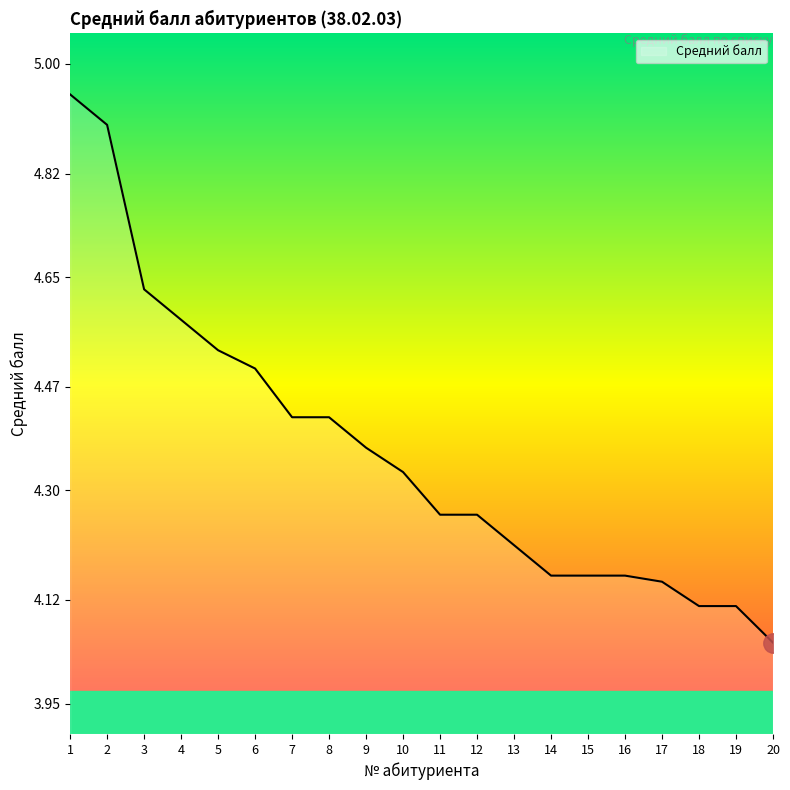

What is the change in value from 7 to 15?

-0.3